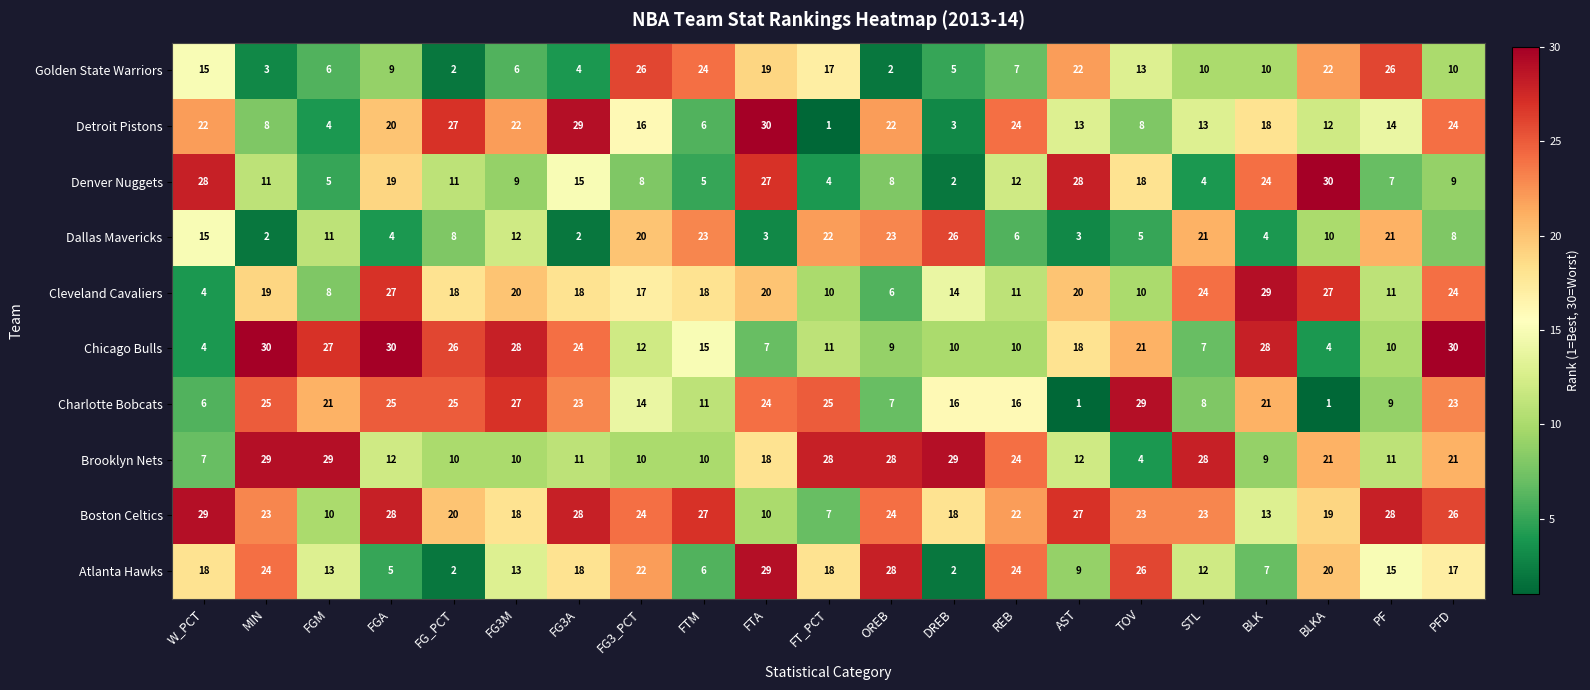

Which category has the lowest value in the Detroit Pistons series?

FT_PCT